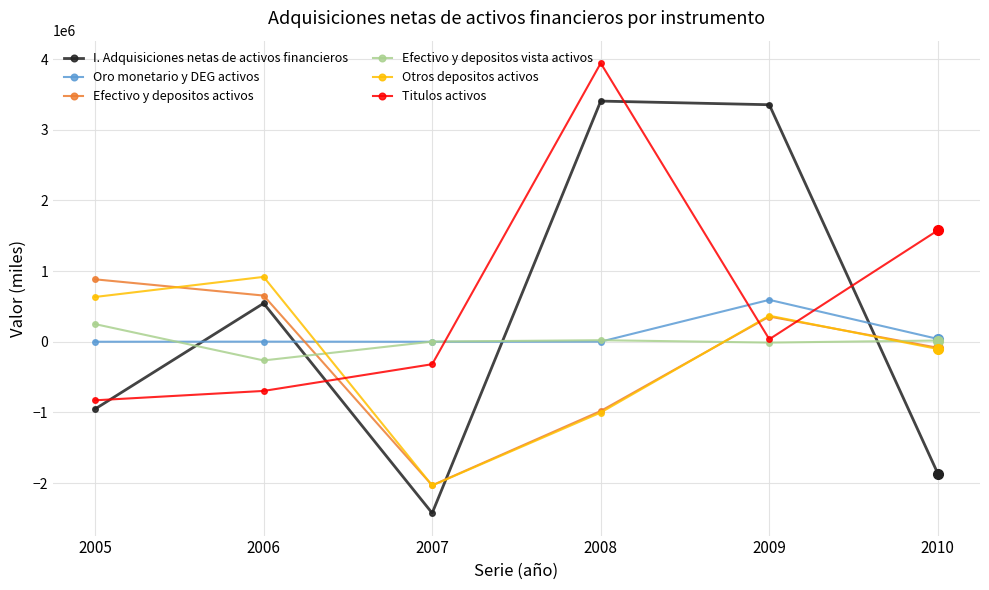

What is the sum of all Otros depositos activos values?

-1217915